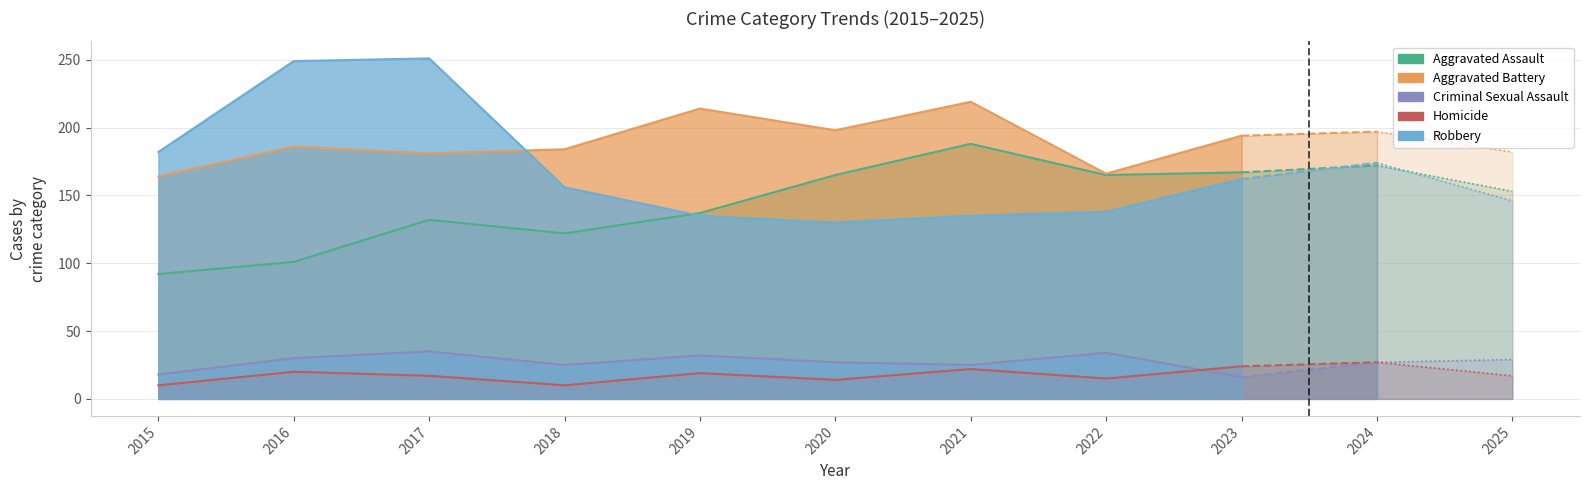

What is the spread (max minus min) of values at 2017?

234